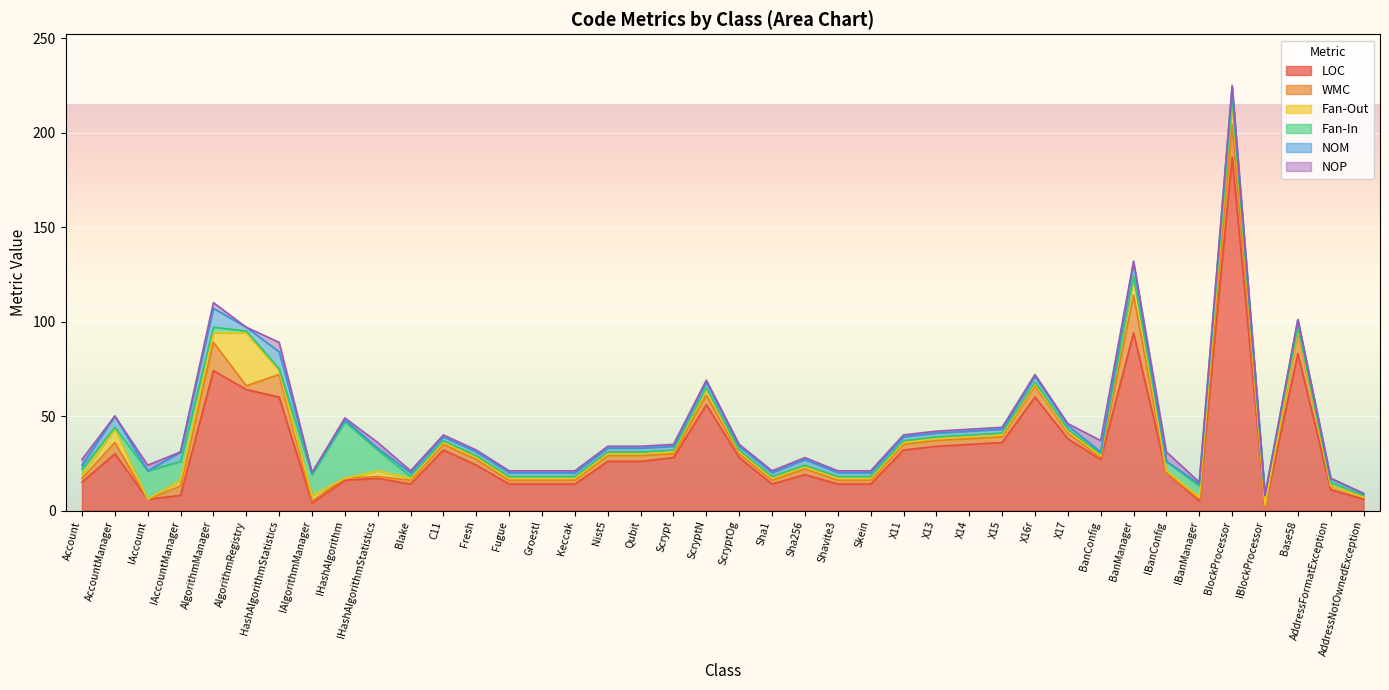

Which series has the largest range (max minus min)?

LOC